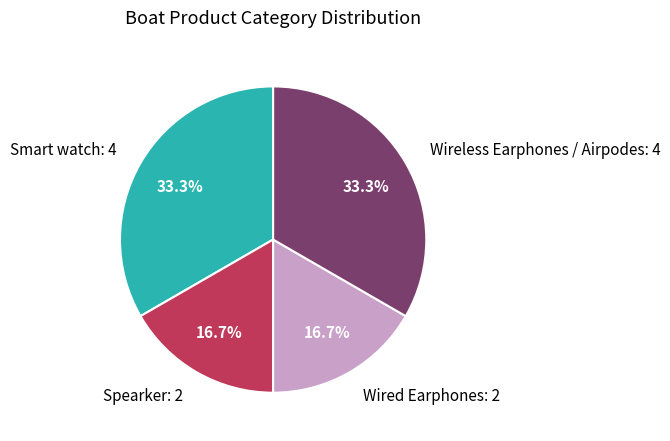

The Spearker slice represents 17% of the pie. True or false?

True